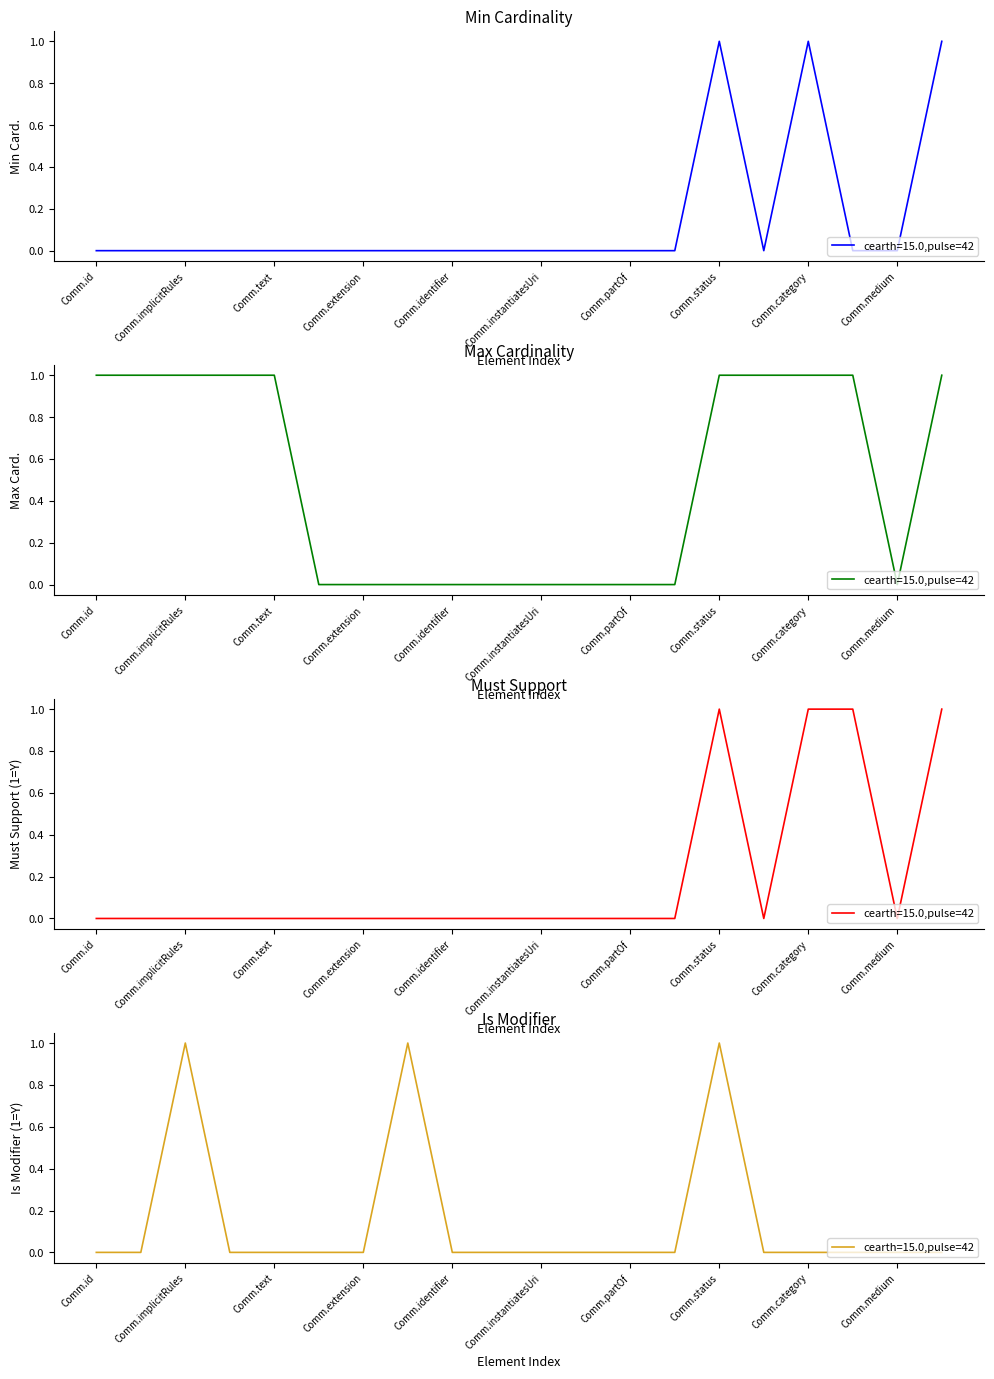

List the series in order of their peak value, highest first.

Min Cardinality, Max Cardinality (0=unbounded), Must Support (1=Y), Is Modifier (1=Y)